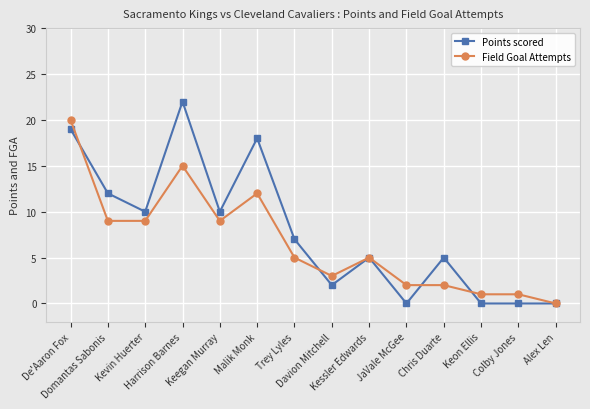

What position from the right is Keon Ellis?

3